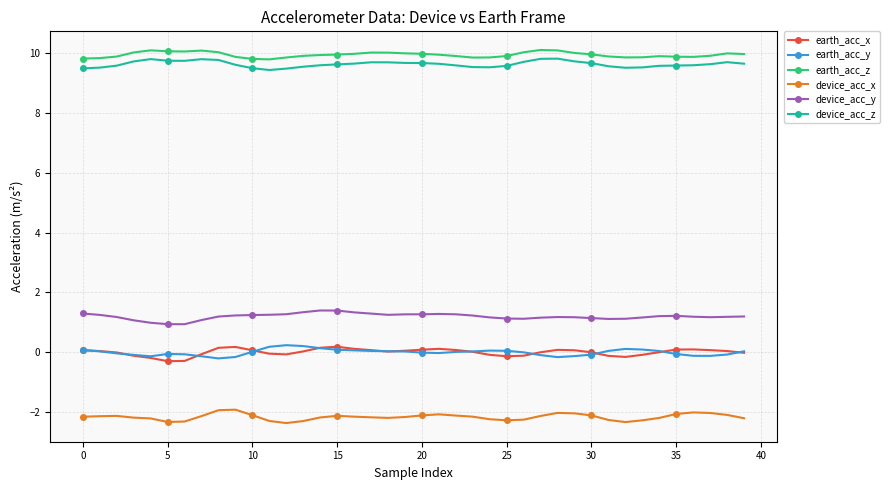

What is the greatest value displayed?

10.1